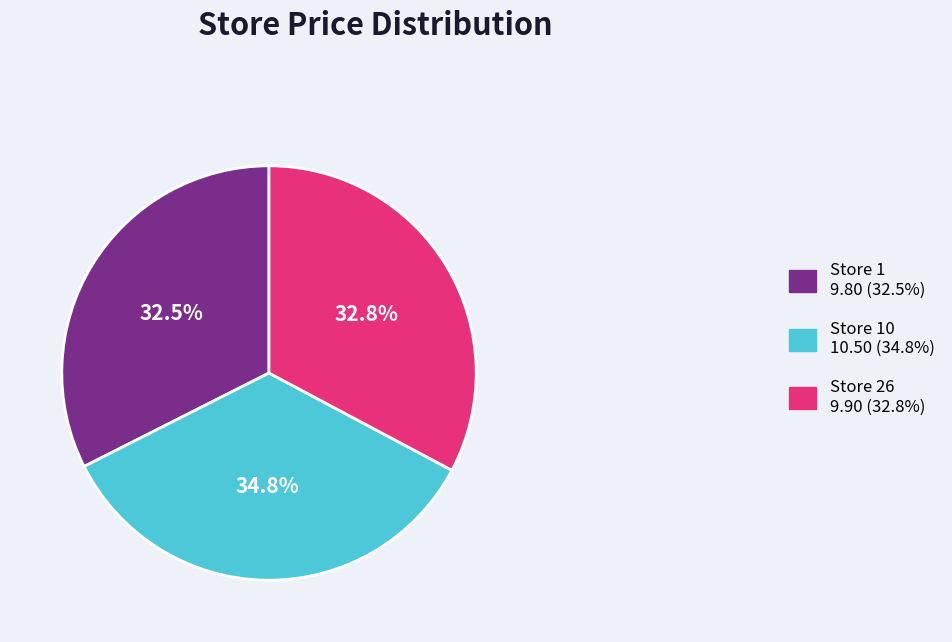

To the nearest percent, what is the difference between the largest and smallest slice percentages?

2%